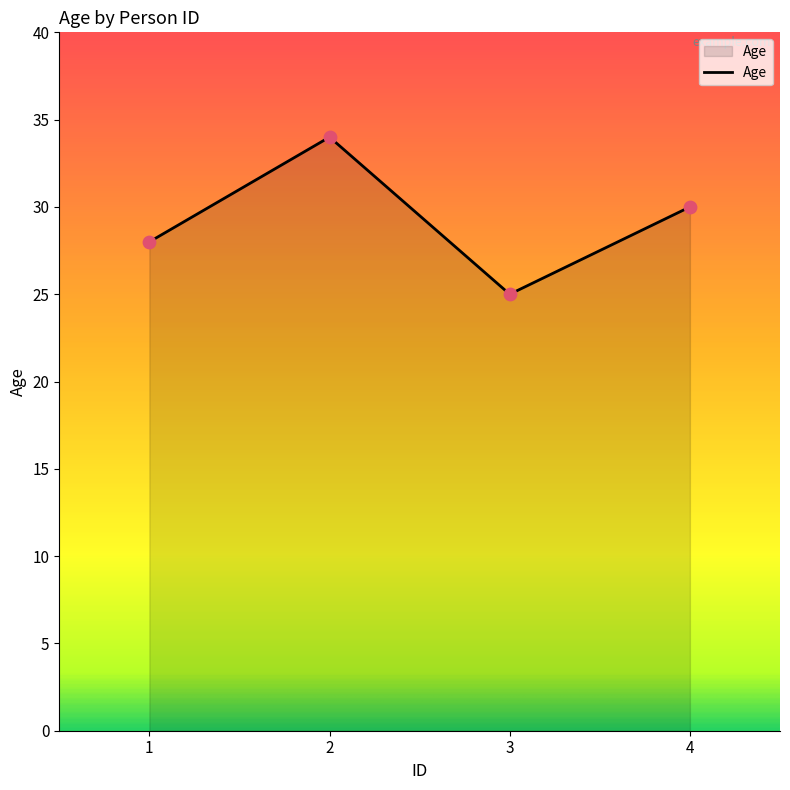

What is the change in value from 2 to 4?

-4